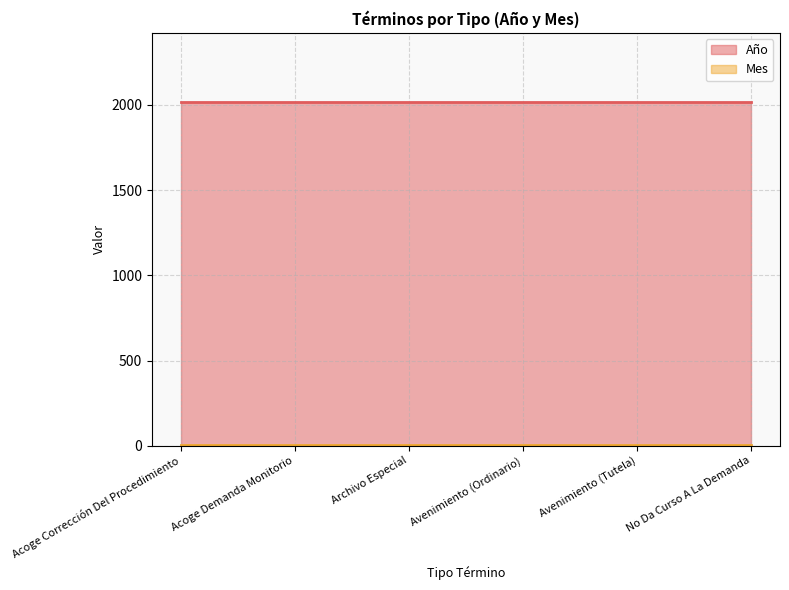

True or false: Año has a value of 2019 at No Da Curso A La Demanda.

True